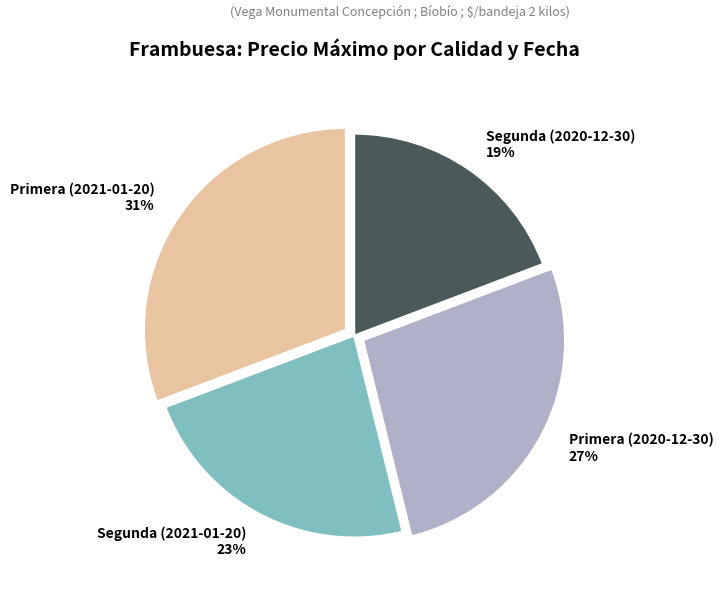

How many slices are in this pie chart?

4